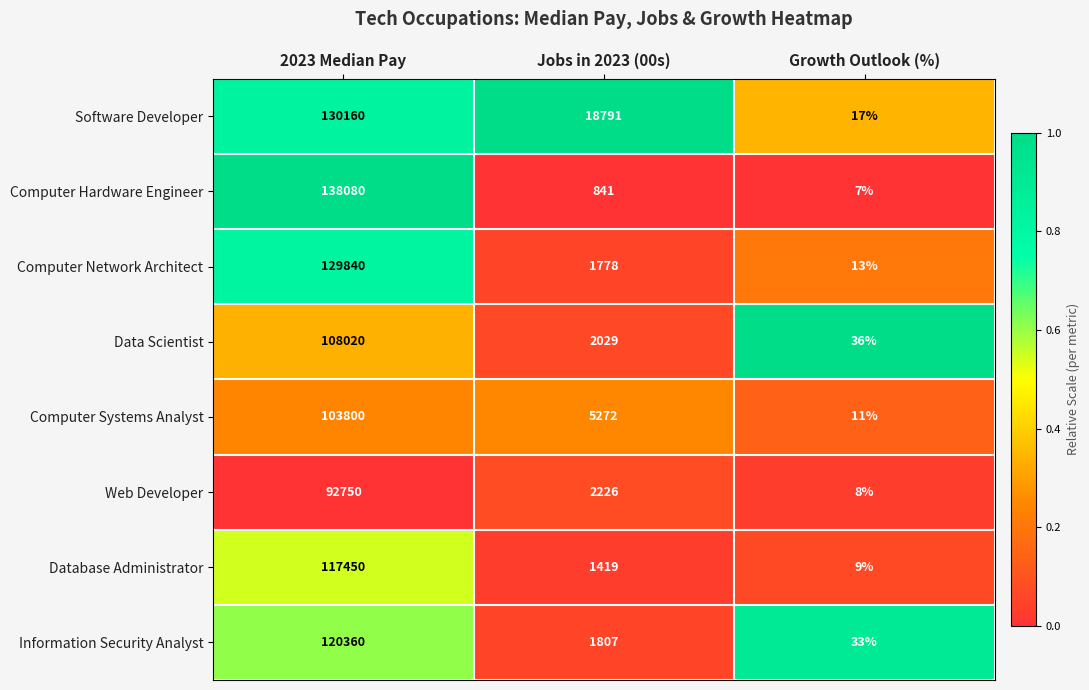

Rank the series by their maximum value, from highest to lowest.

Computer Hardware Engineer, Software Developer, Computer Network Architect, Information Security Analyst, Database Administrator, Data Scientist, Computer Systems Analyst, Web Developer